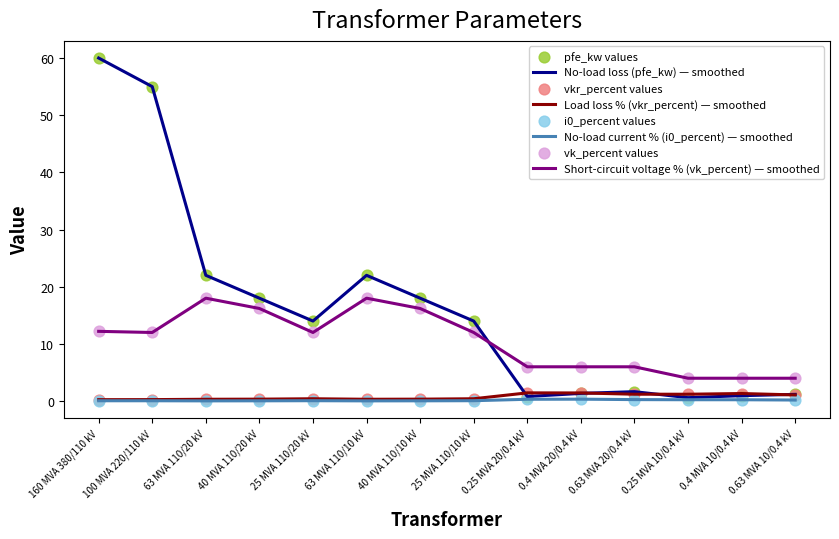

Which series changed the most between 25 MVA 110/20 kV and 0.4 MVA 20/0.4 kV?

No-load loss (pfe_kw) — smoothed